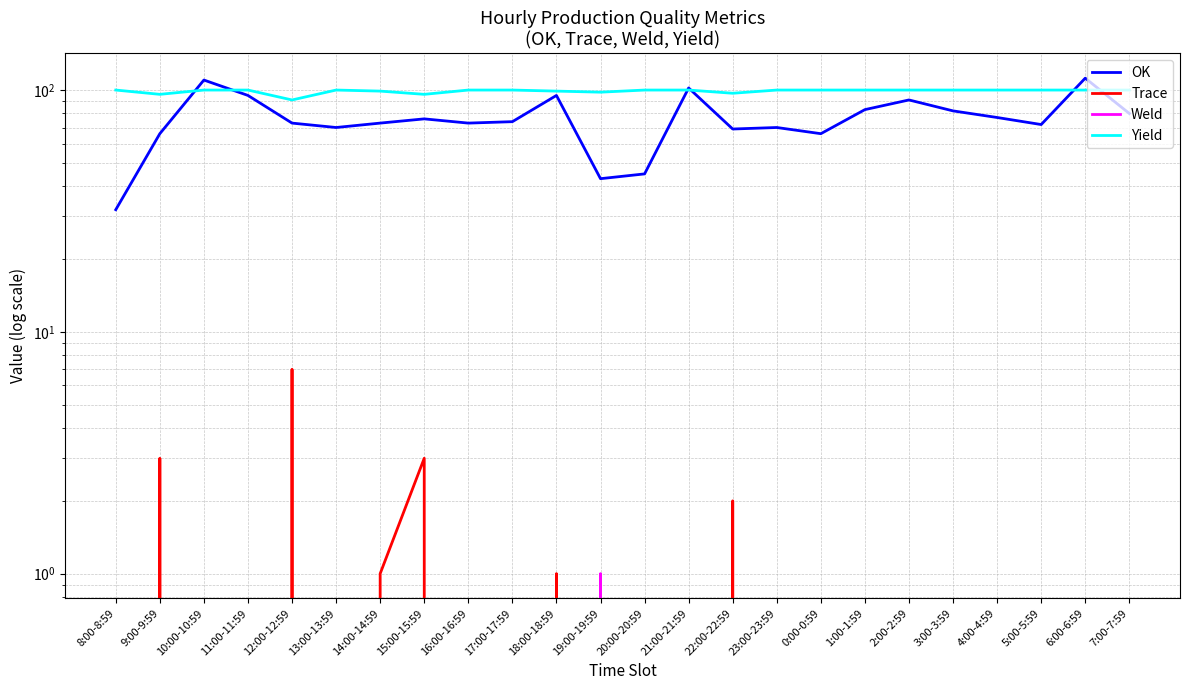

The value of Weld at 12:00-12:59 is 0. True or false?

False